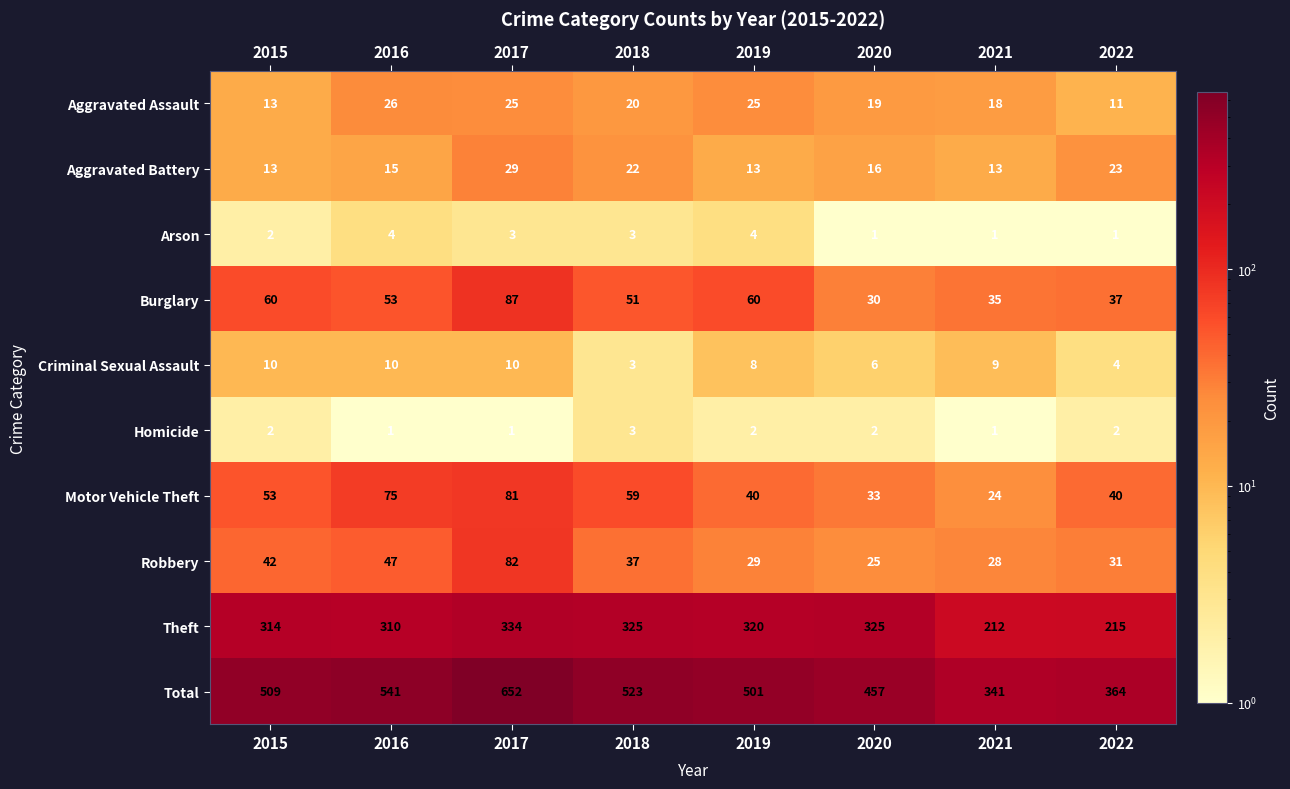

True or false: Arson has a value of 4 at 2019.

True